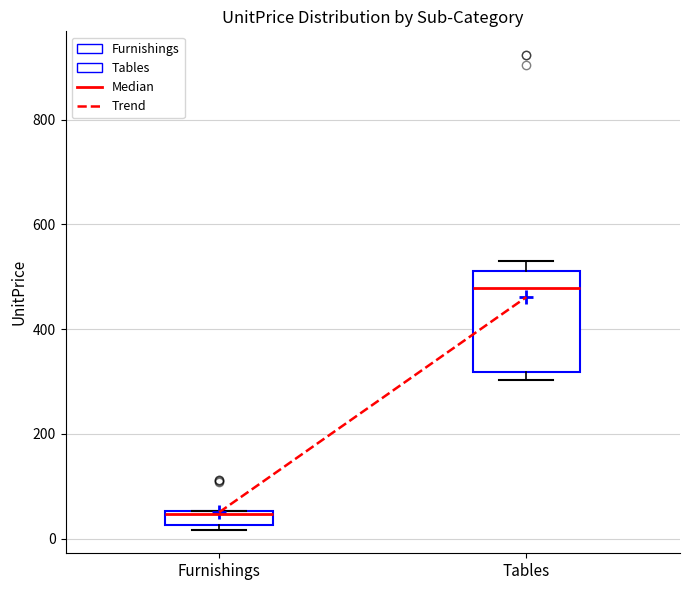

Where is the lower edge of the box for Furnishings on the y-axis? The values are not printed on the chart, so give them approximately, as read against the axis.

20